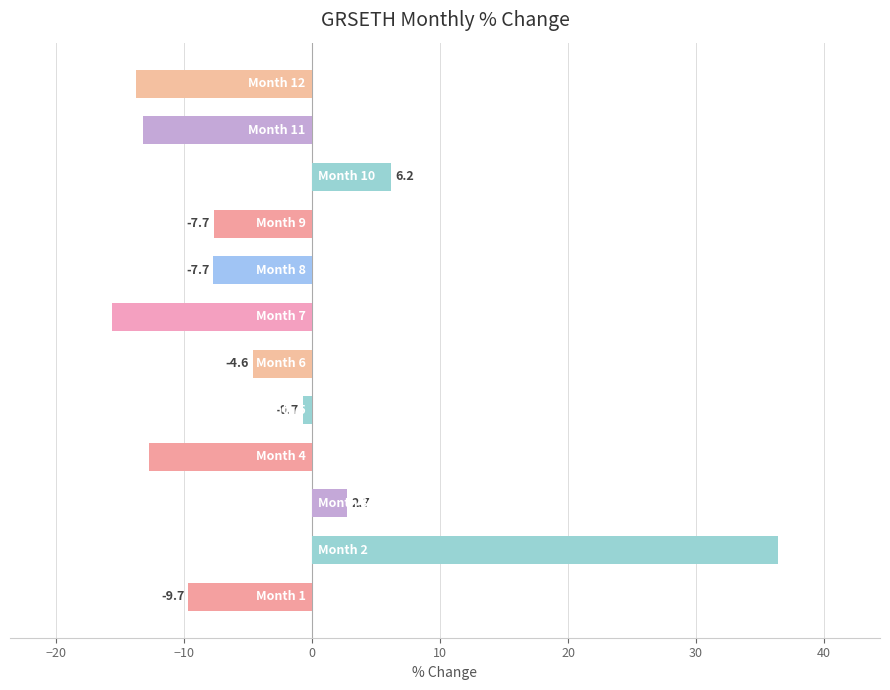

What is the smallest value displayed?

-15.6